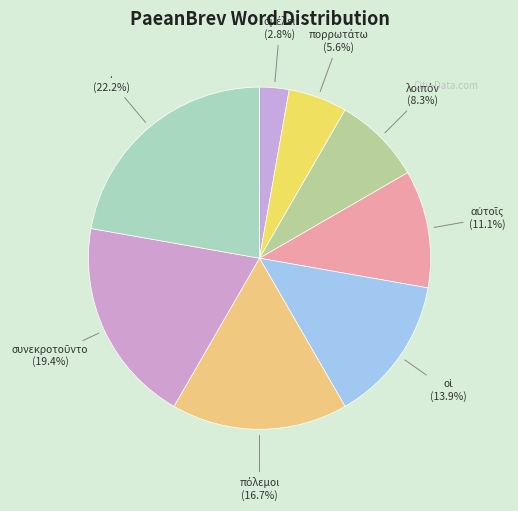

To the nearest percent, what is the average slice percentage?

12%